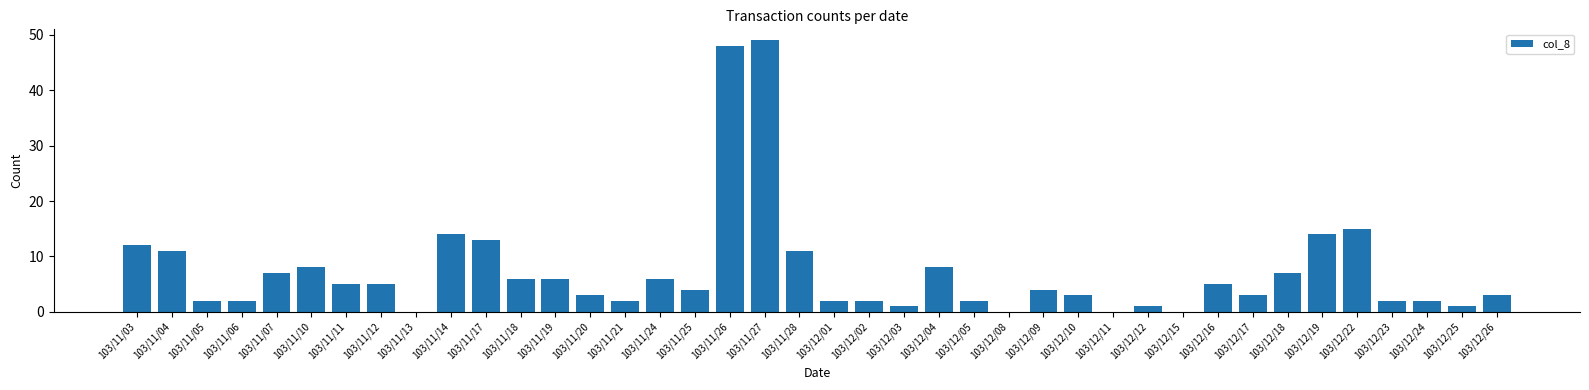

What is the sum of all values?

289